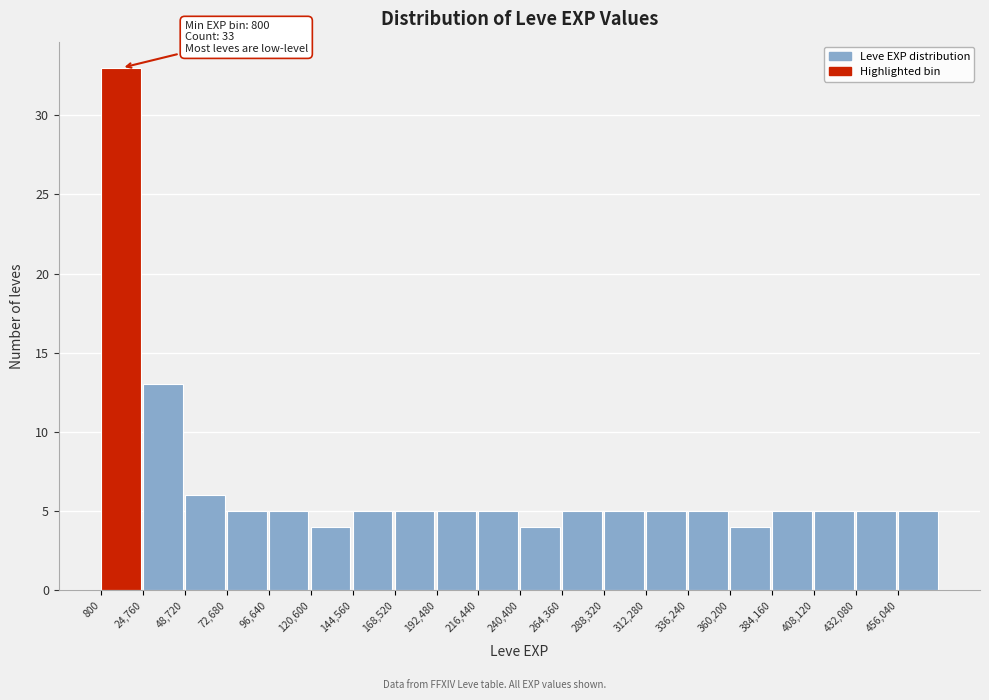

Over which range of the x-axis is the bar tallest?

0 to 25000